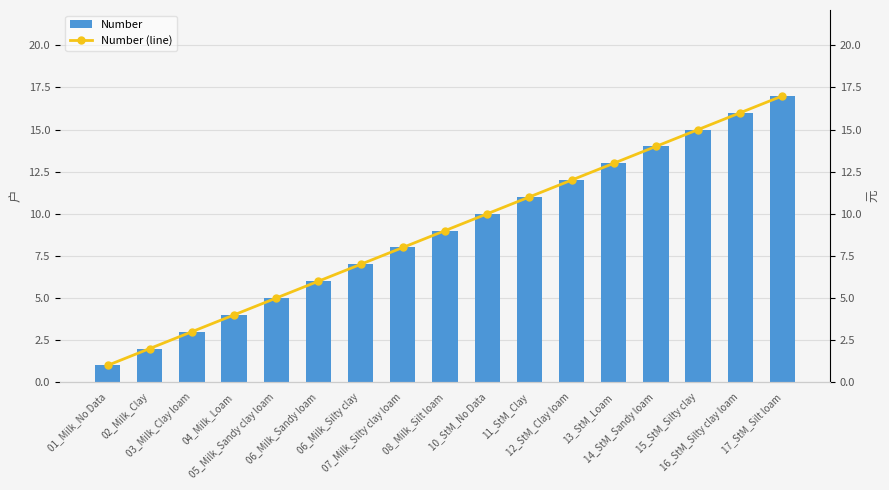

What is the label of the 3rd bar from the right?

15_StM_Silty clay